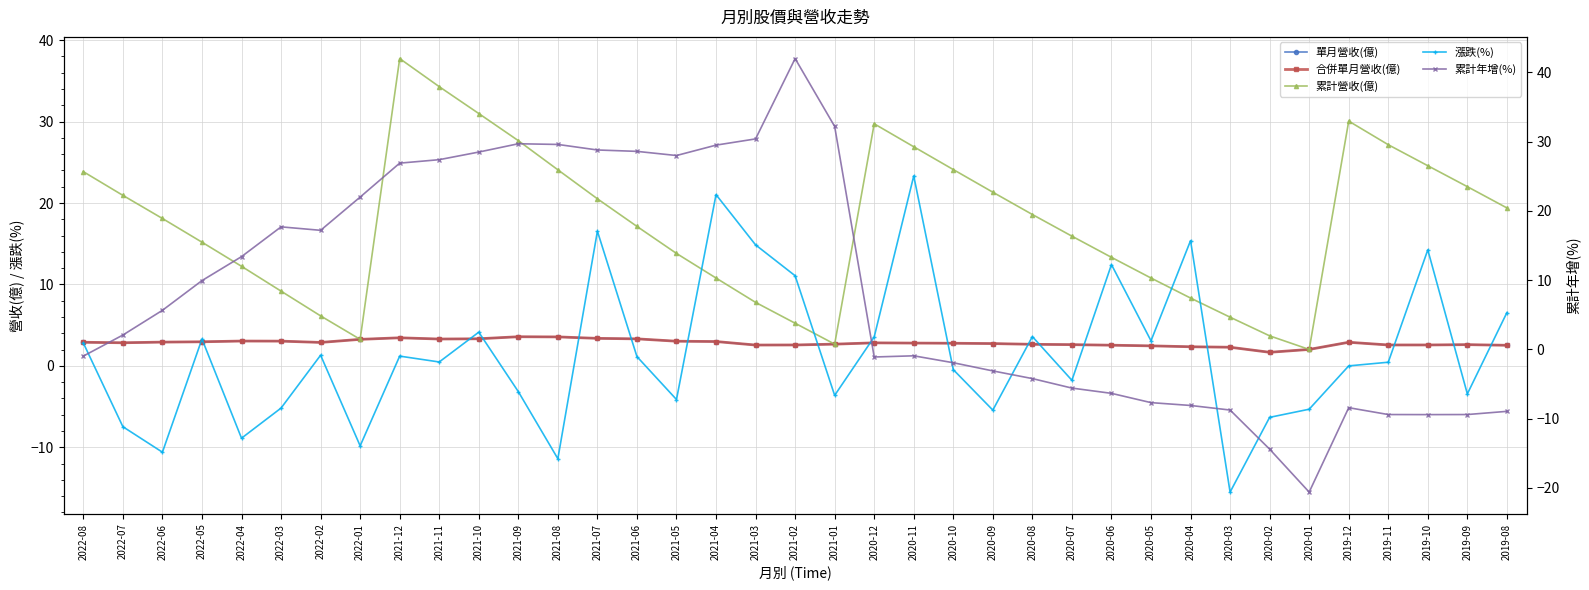

How many times do 累計年增(%) and 漲跌(%) cross each other?

6